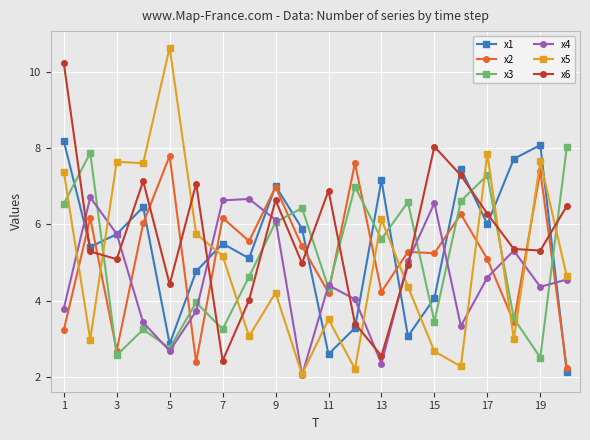

In x1, how many points are higher than both neighbors (excluding endpoints)?

6